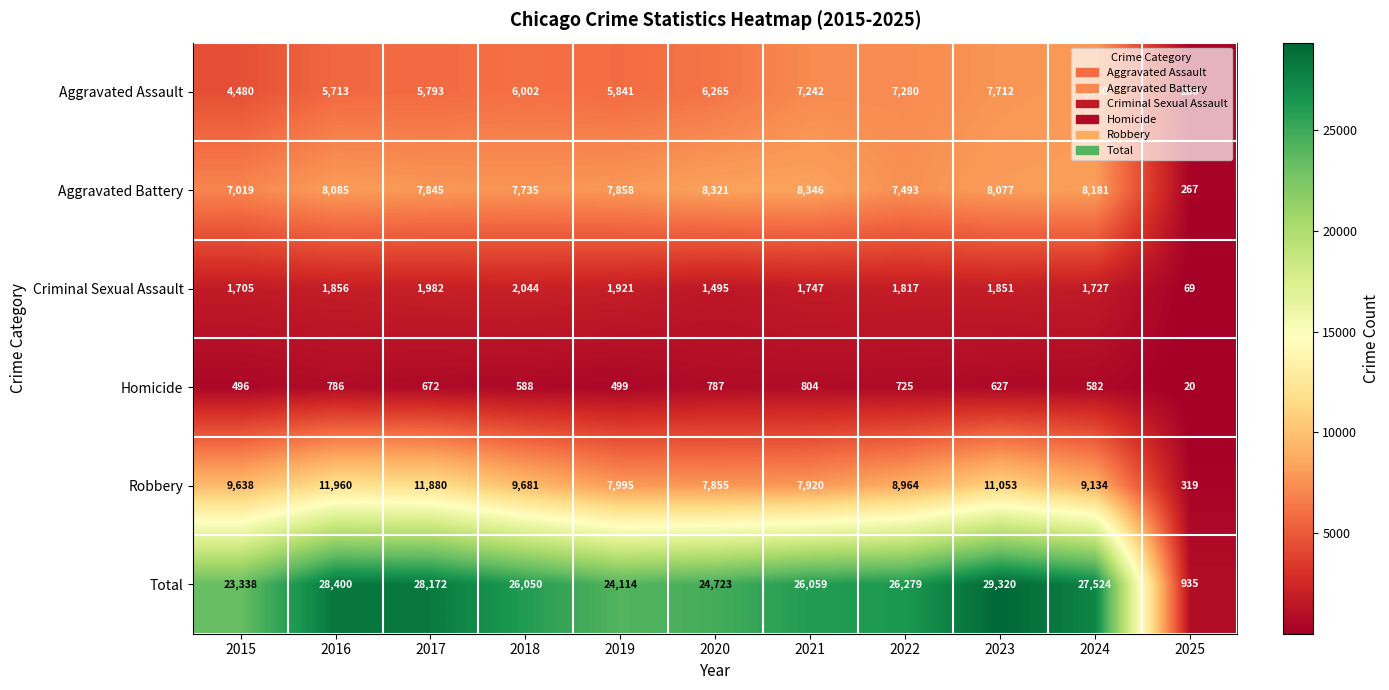

What is the maximum value shown in the chart?

29320